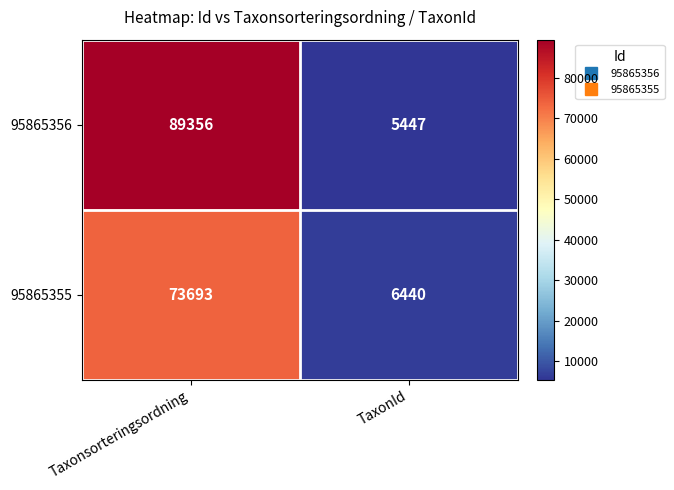

What is the sum of all 95865355 values?

80133